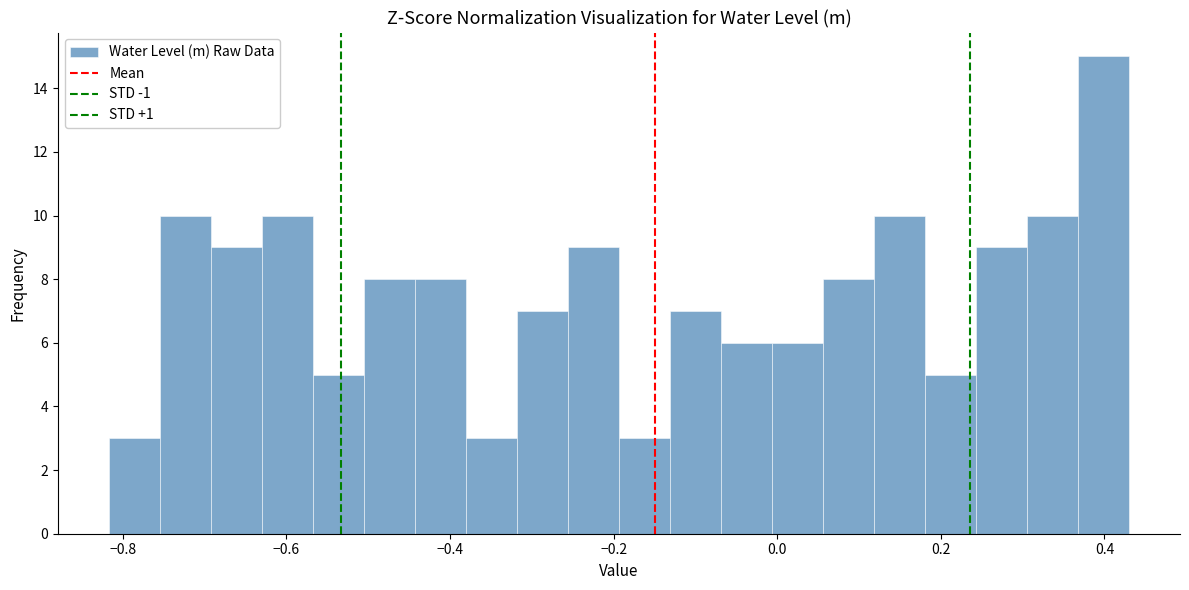

Read against the x-axis, roughly where is the centre of the tallest bar?

0.40